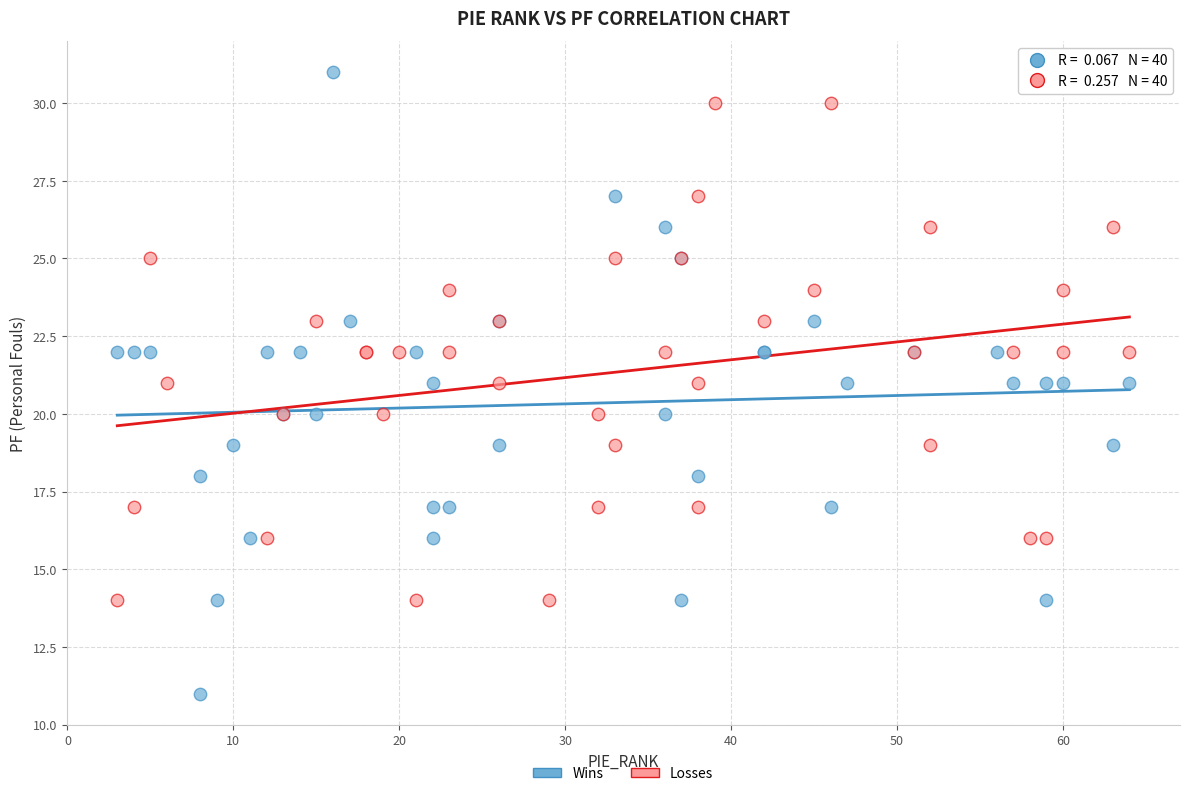

Which series has the widest spread of Y values?

Wins